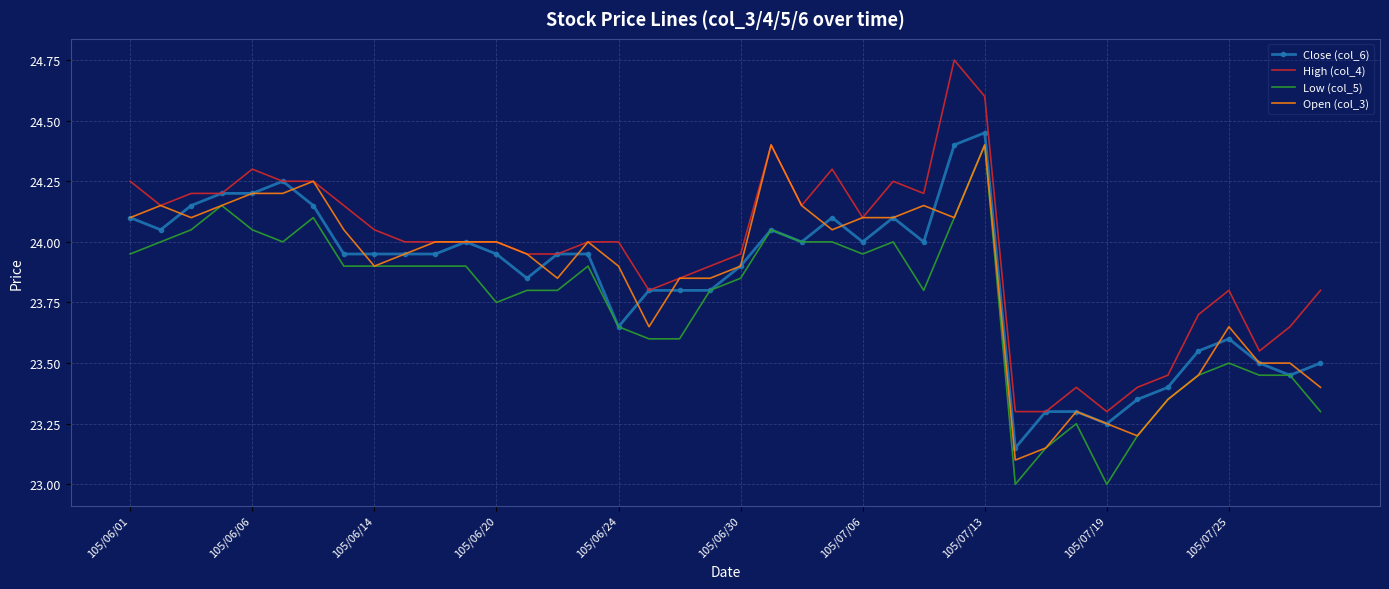

What is the minimum value shown in the chart?

23.0